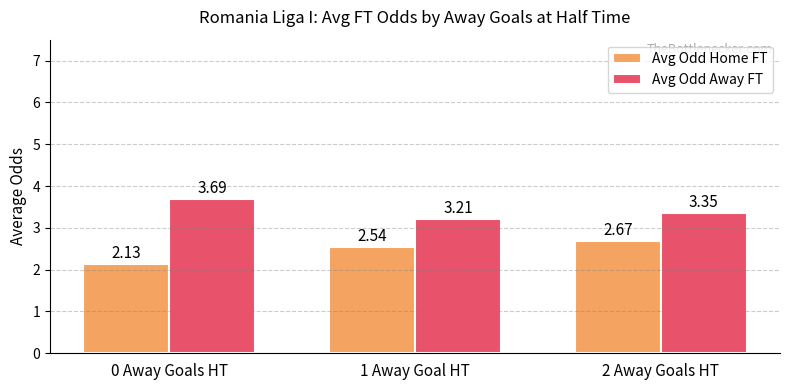

Which category has the highest value in the Avg Odd Home FT series?

2 Away Goals HT